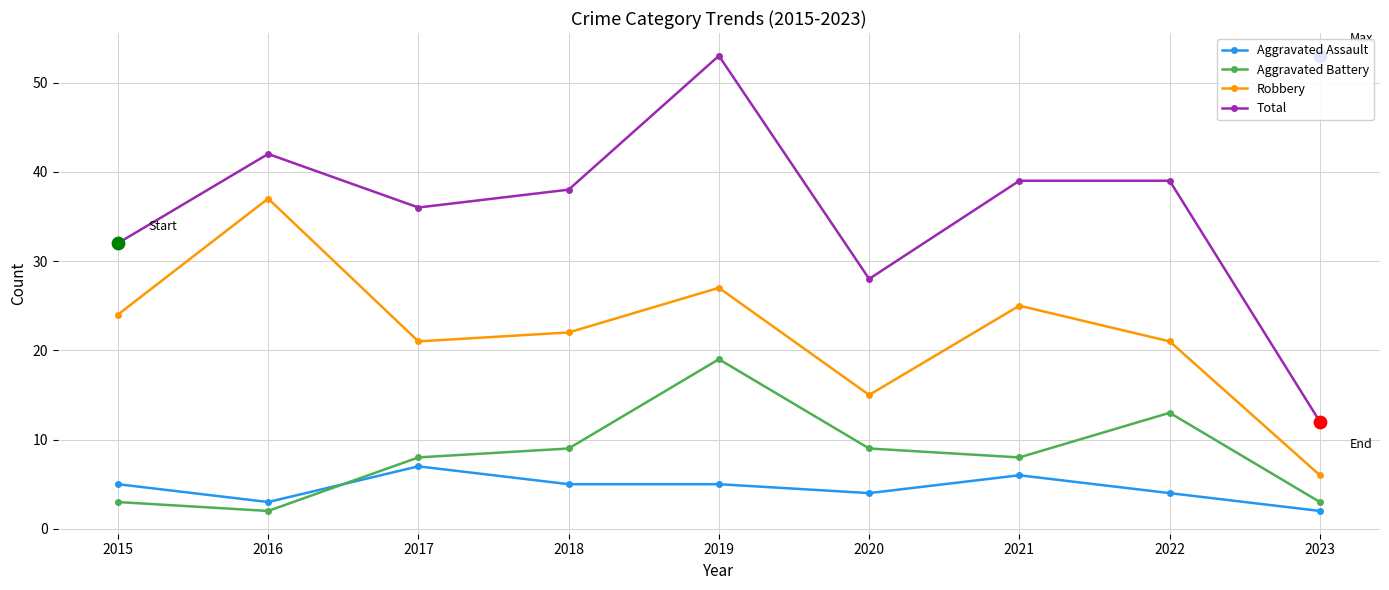

At which category is the sum across all series the highest?

2019